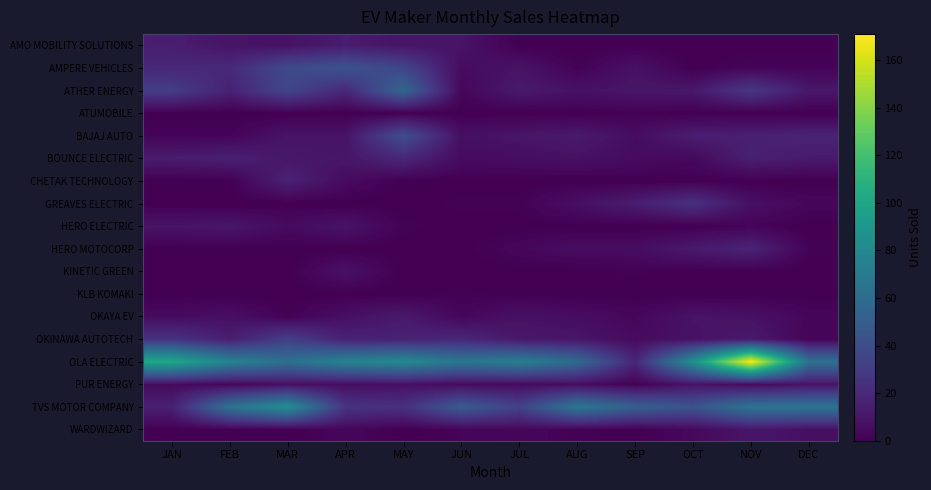

What is the total value across all series at MAY?

302